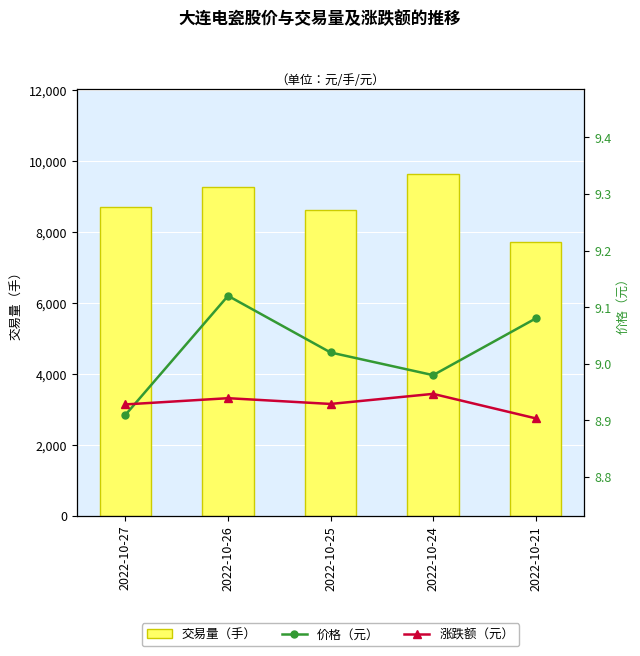

At which label is 价格（元） closest to 9?

2022-10-25